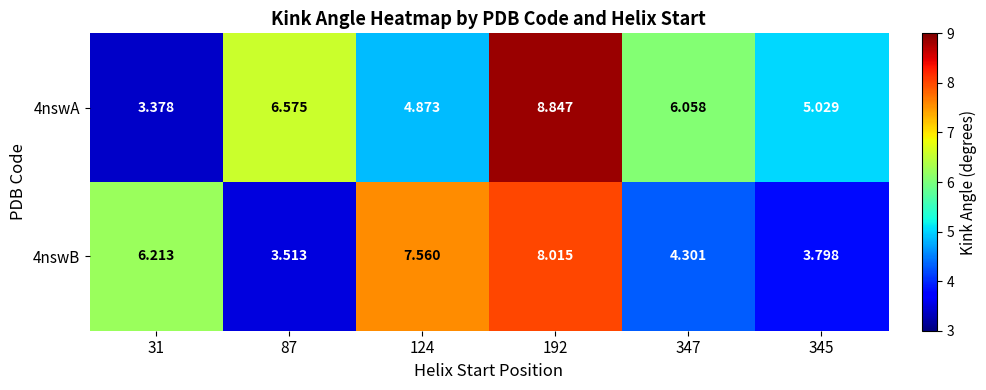

Is the value of 4nswA at 192 greater than the value of 4nswB at 347?

Yes